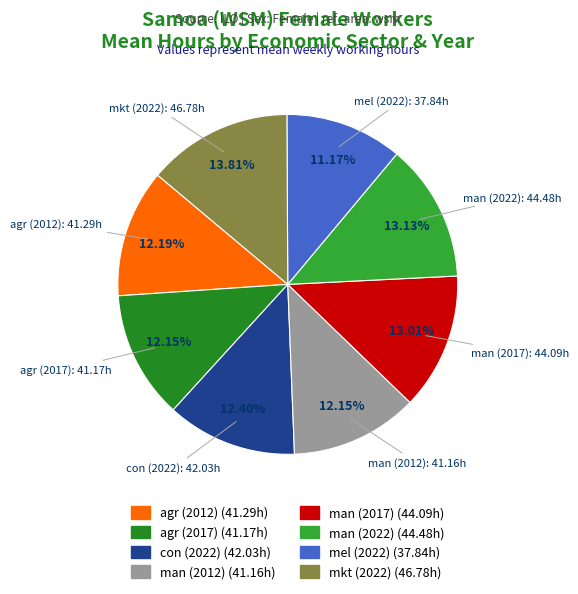

True or false: man (2022) accounts for 19% of the total.

False